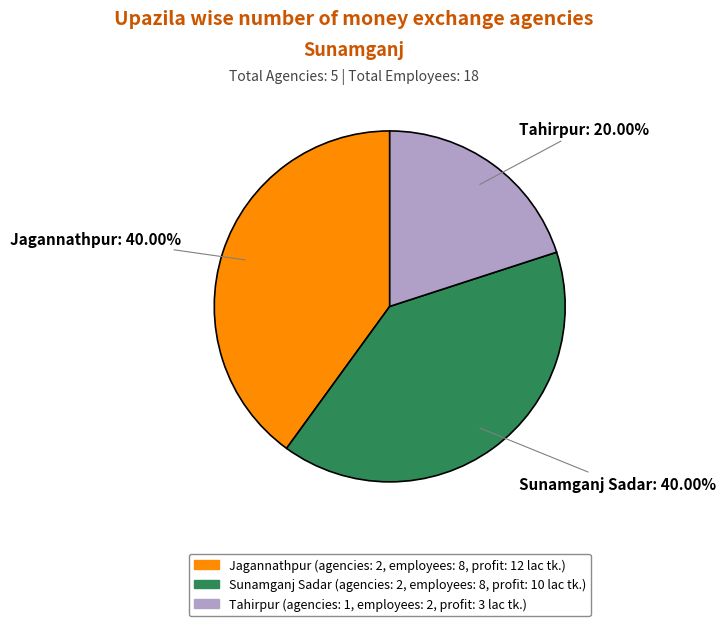

True or false: Jagannathpur accounts for 40% of the total.

True